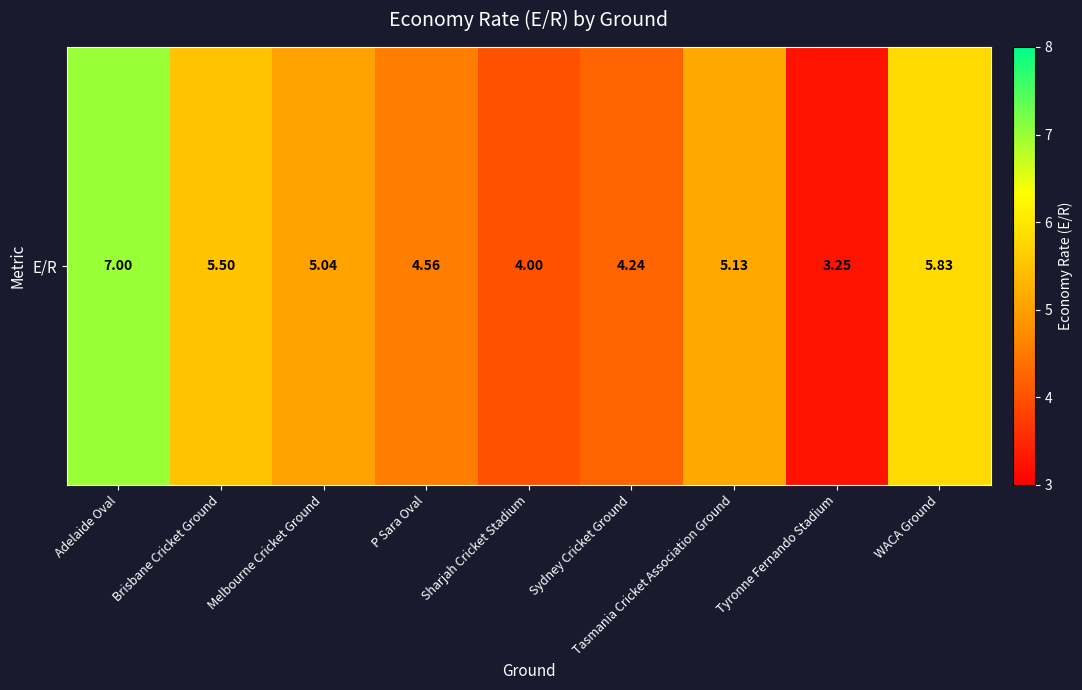

At which label does the data first exceed 5?

Adelaide Oval